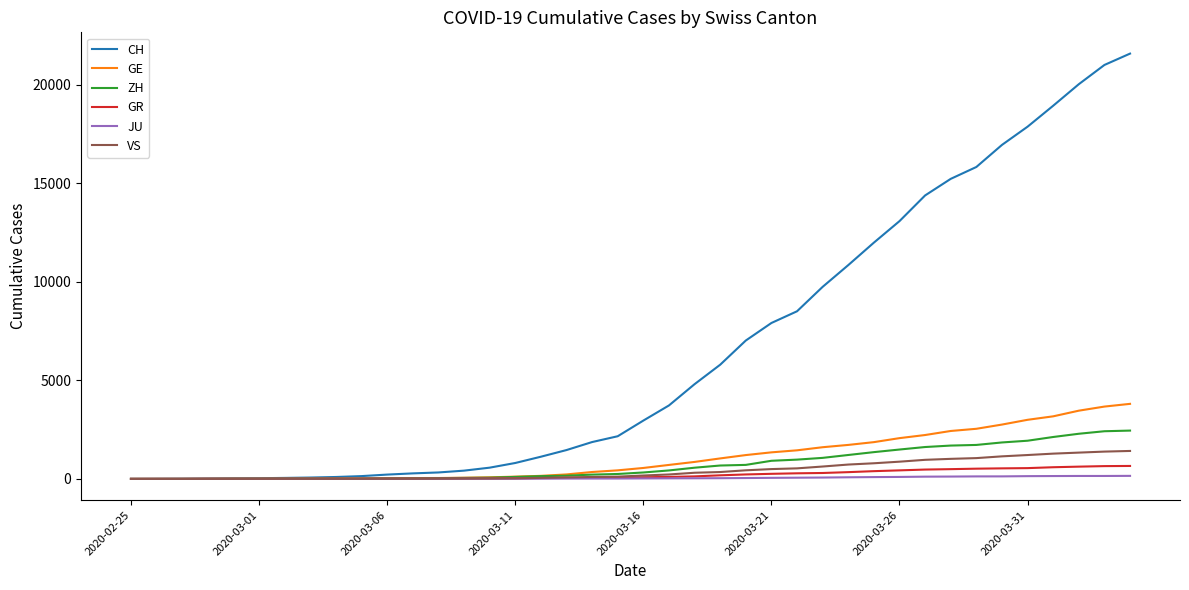

Which series has the largest total across all categories?

CH